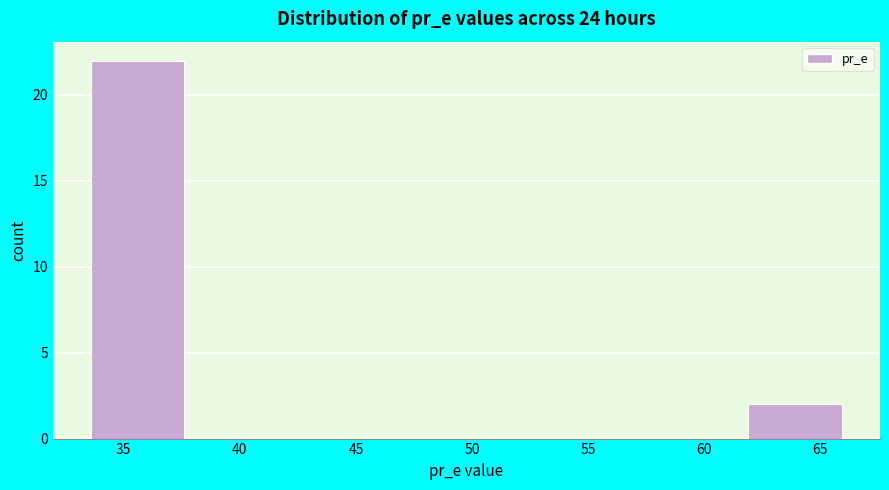

Over which range of the x-axis is the bar tallest?

33.5 to 37.5